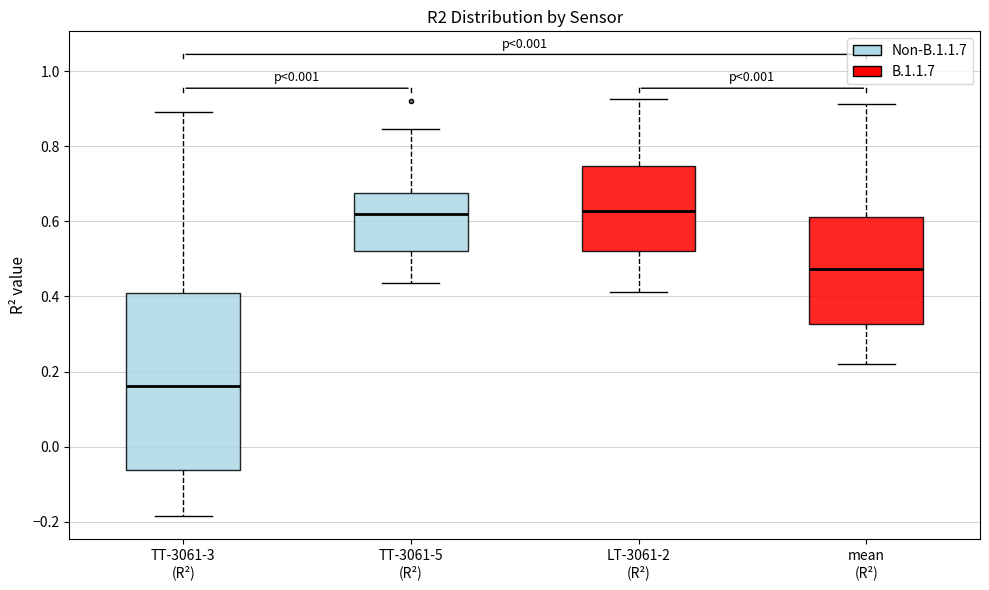

Reading left to right, transcribe this box plot: for each box, give where its median line is, the range the box spans, and where its two whiskers end, as read against the y-axis. The values are not printed on the chart, so give them approximately, as read against the axis.

TT-3061-3 (R²): median 0.16, box -0.06 to 0.40, whiskers -0.18 to 0.90
TT-3061-5 (R²): median 0.62, box 0.52 to 0.68, whiskers 0.44 to 0.84
LT-3061-2 (R²): median 0.62, box 0.52 to 0.74, whiskers 0.42 to 0.92
mean (R²): median 0.48, box 0.32 to 0.62, whiskers 0.22 to 0.92